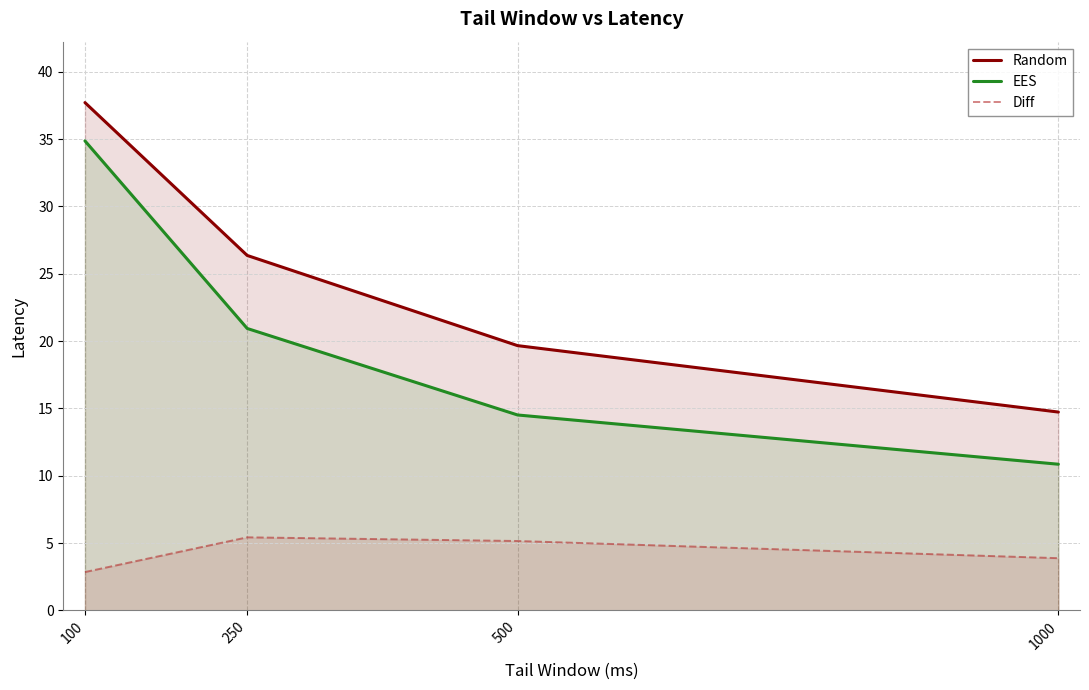

How many data points in Diff are less than 5?

2